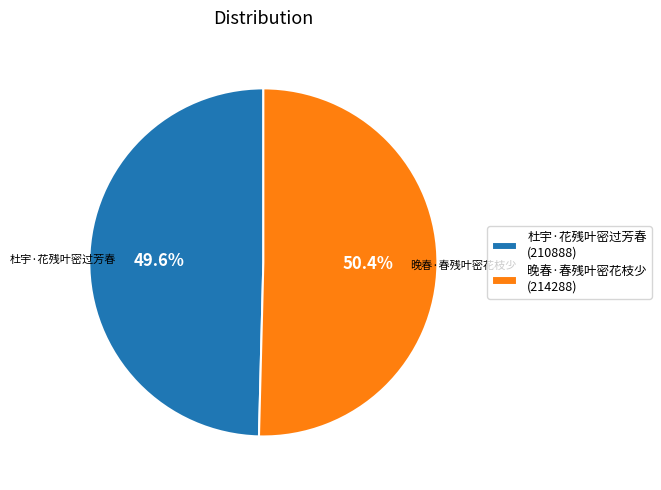

Is it true that 杜宇·花残叶密过芳春 is 50% of the pie?

True